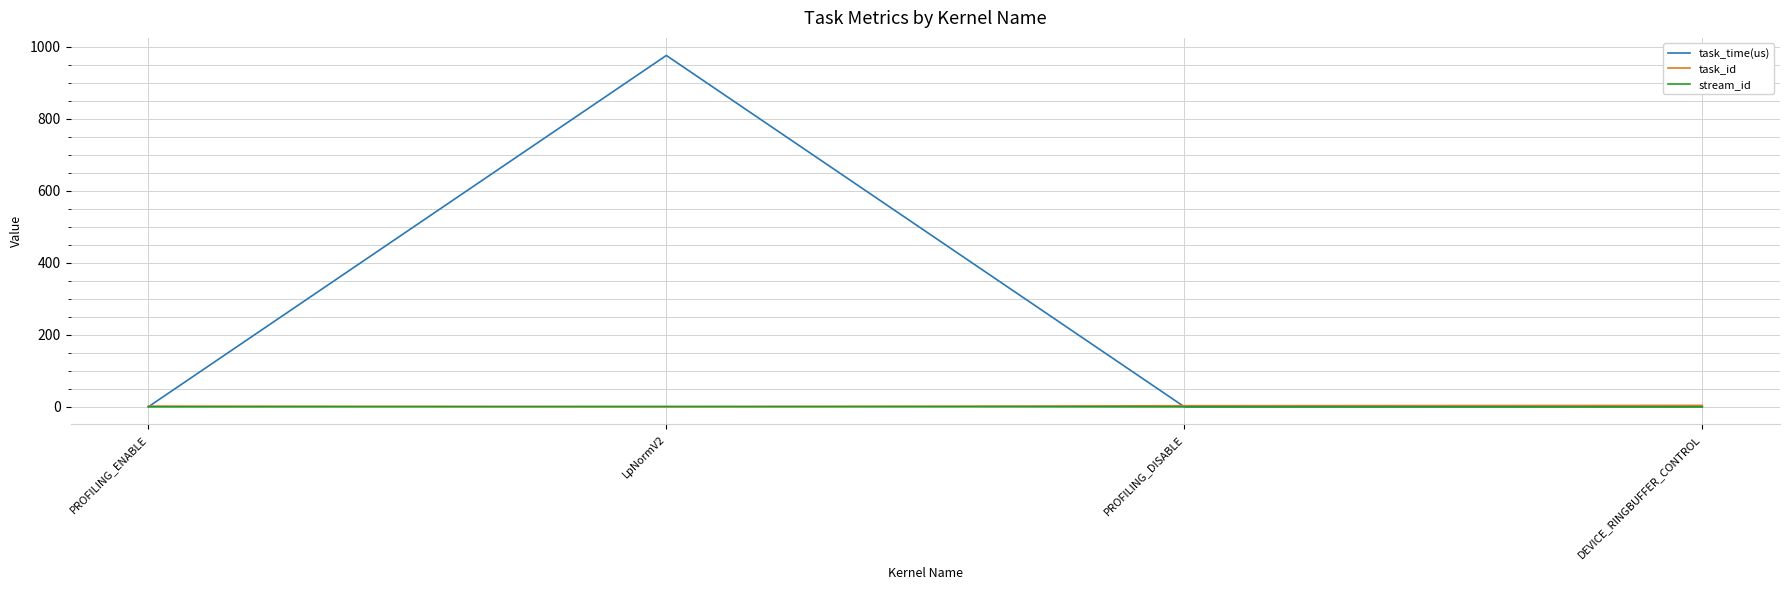

At which category is the sum across all series the highest?

LpNormV2